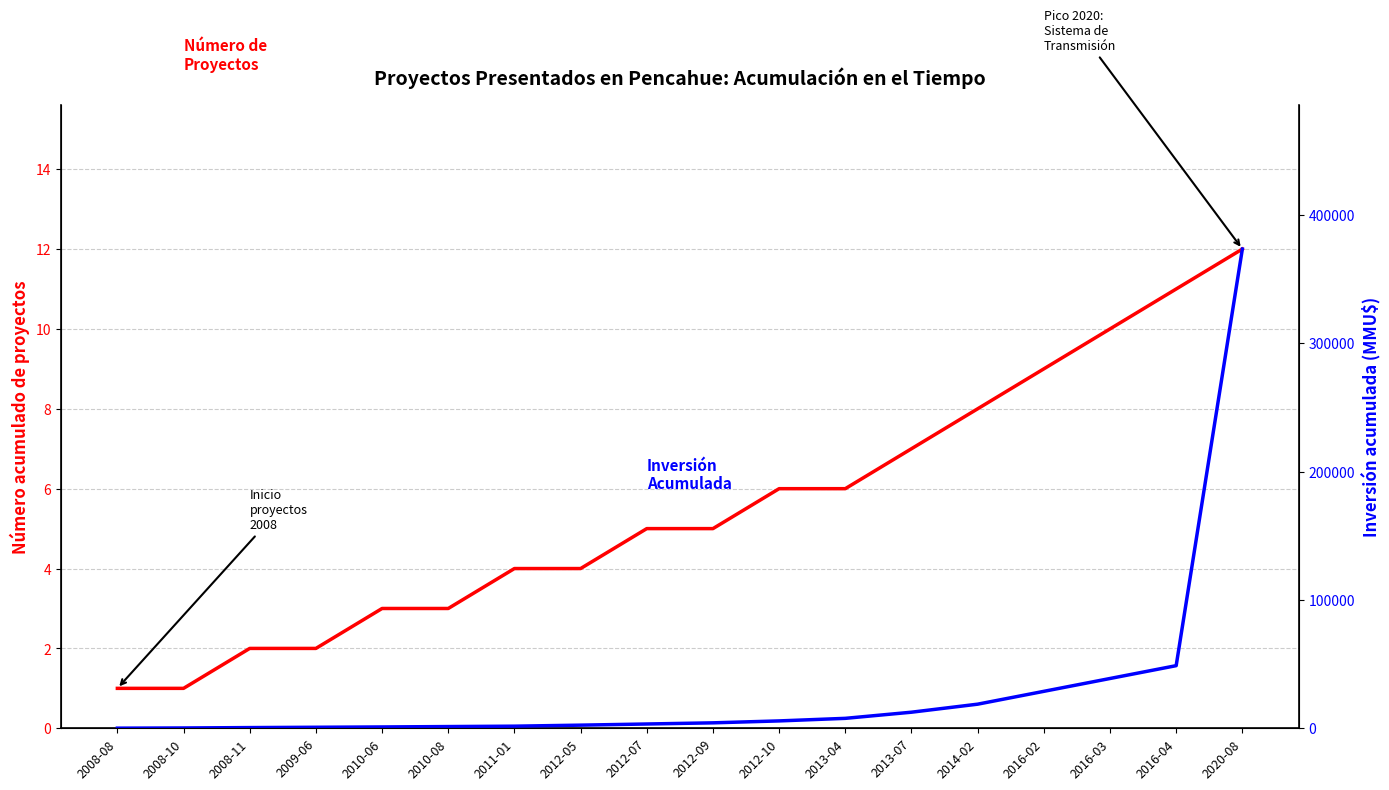

True or false: Número de Proyectos has more than 1 points higher than both neighbors.

False